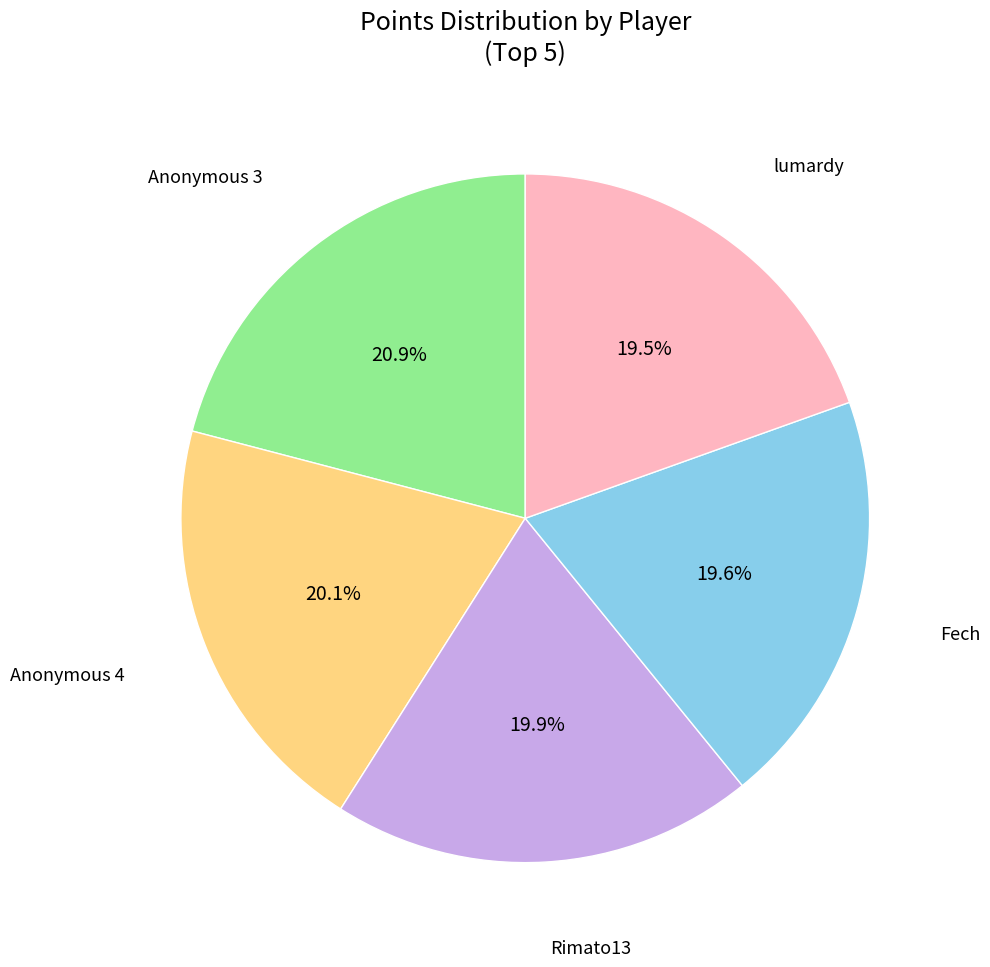

Does any single category account for the majority?

No